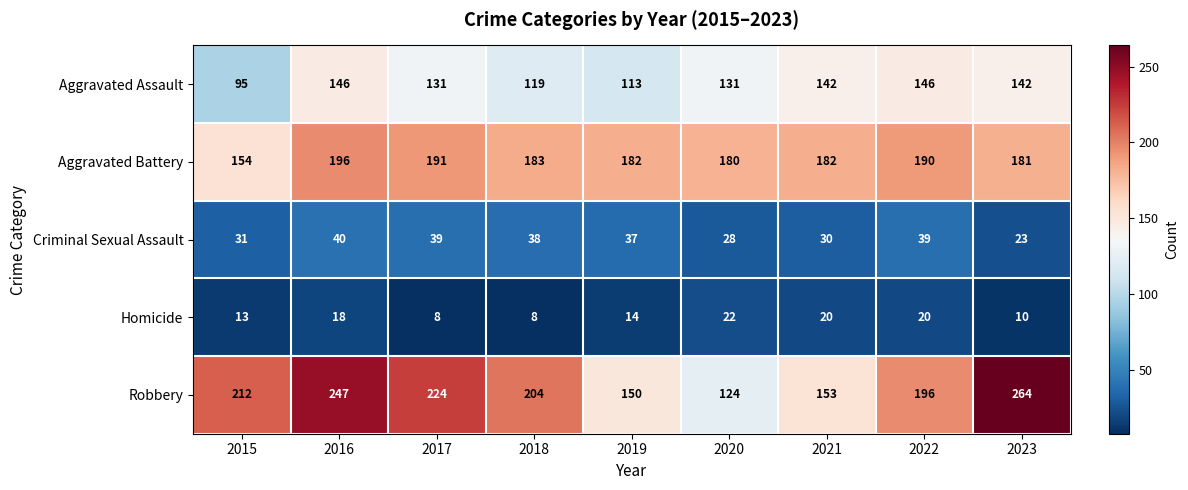

At which label is Aggravated Assault closest to 120?

2018